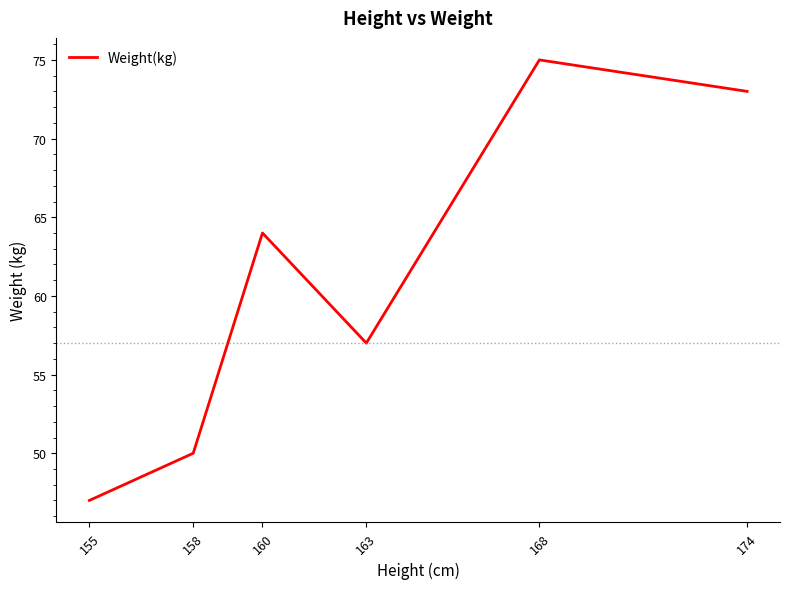

How many interior local peaks (higher than both neighbors) does the data have?

2